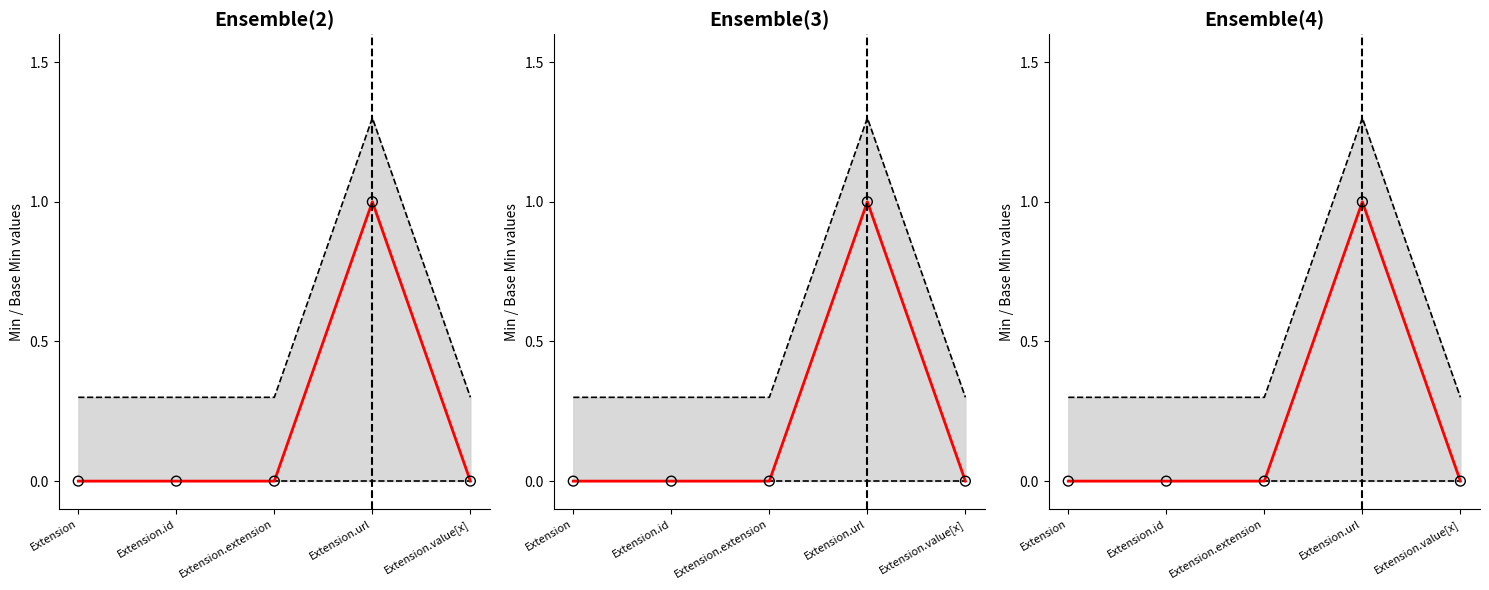

Which series contains the lowest Y value?

Min